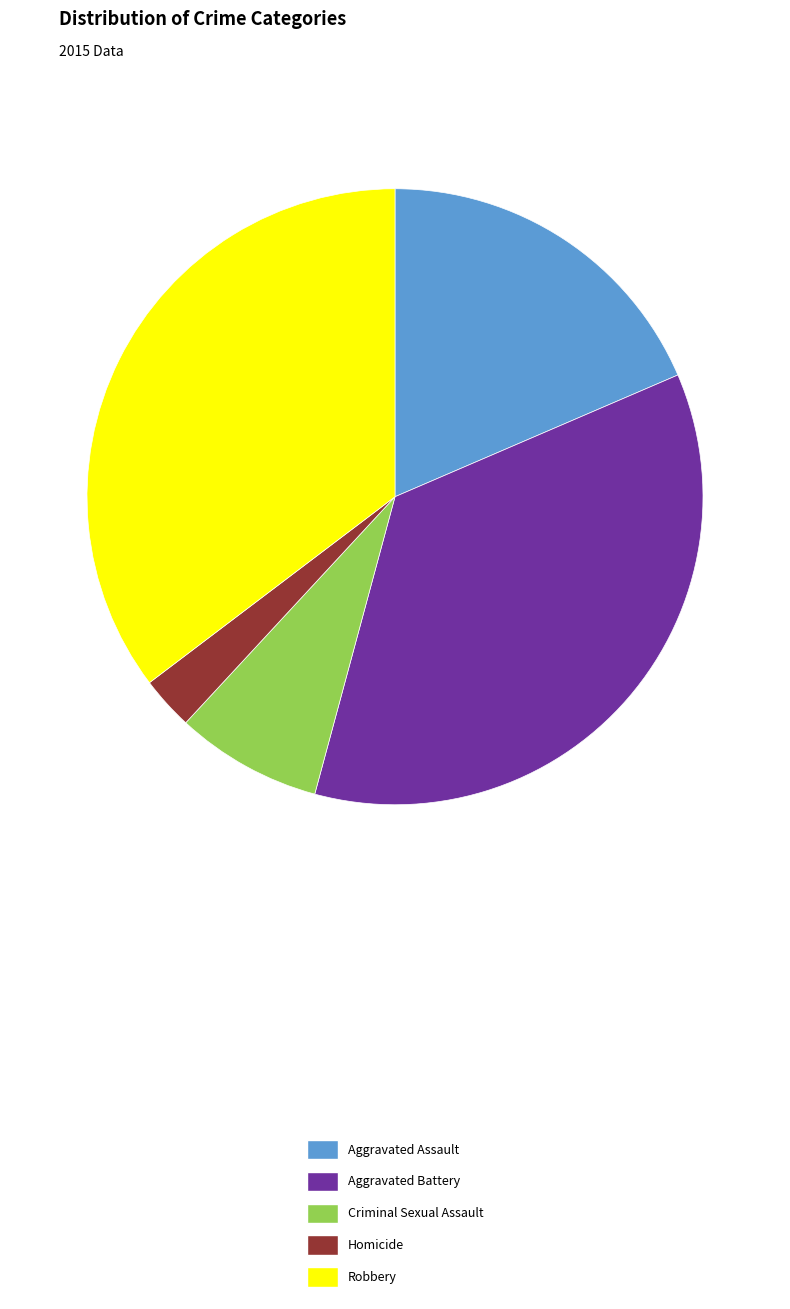

True or false: Aggravated Battery accounts for 36% of the total.

True